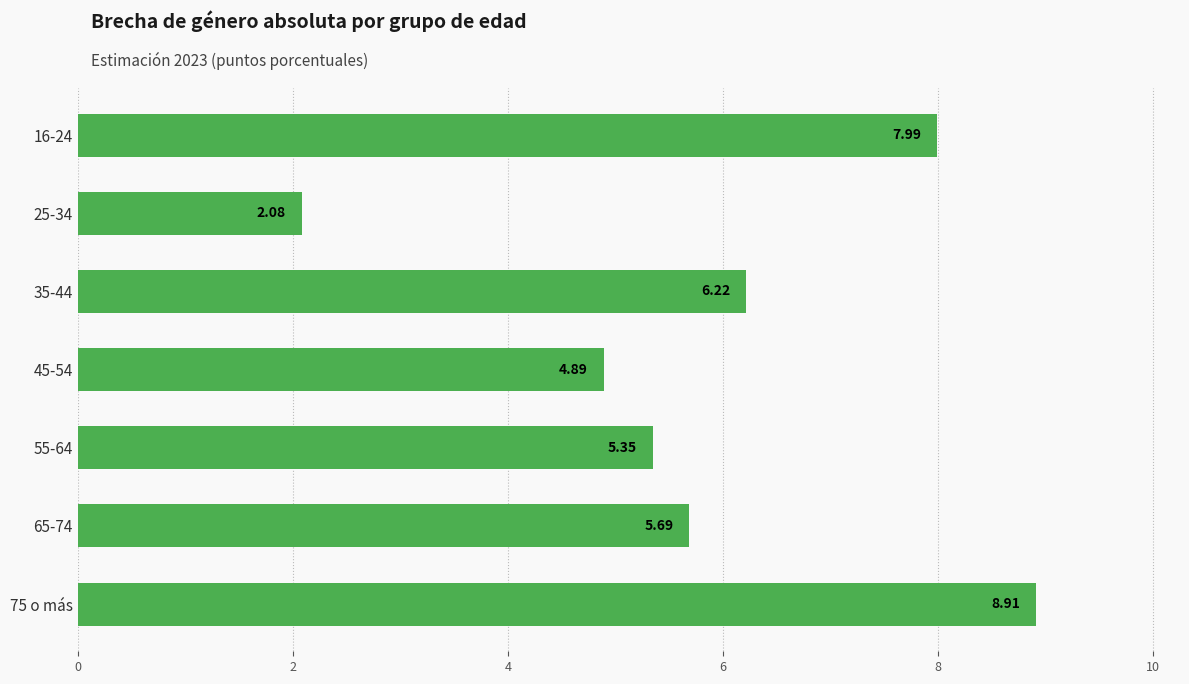

Are the bars grouped side by side (vs. stacked)?

No